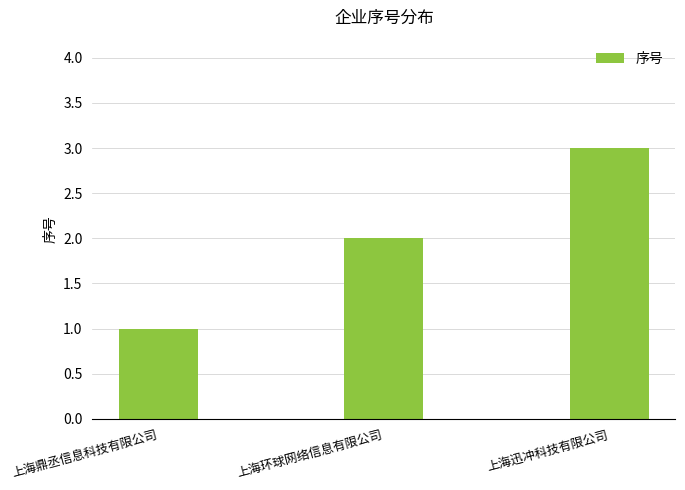

What is the sum of all values?

6